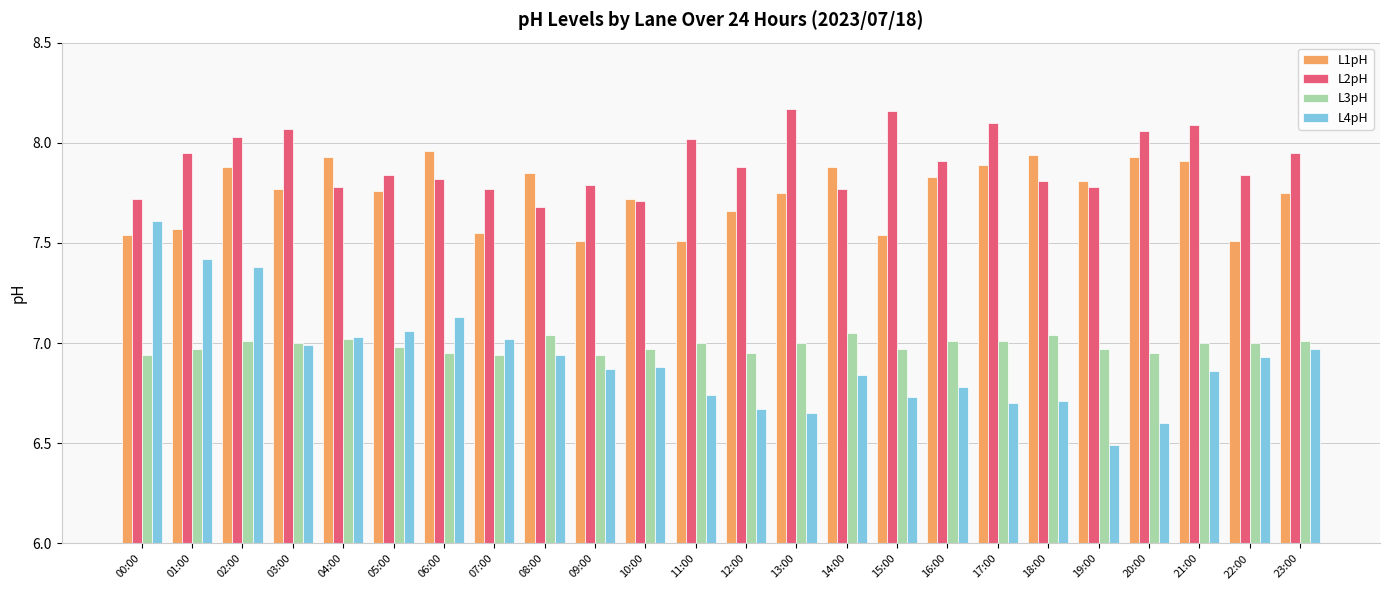

At which category is the sum across all series the highest?

02:00